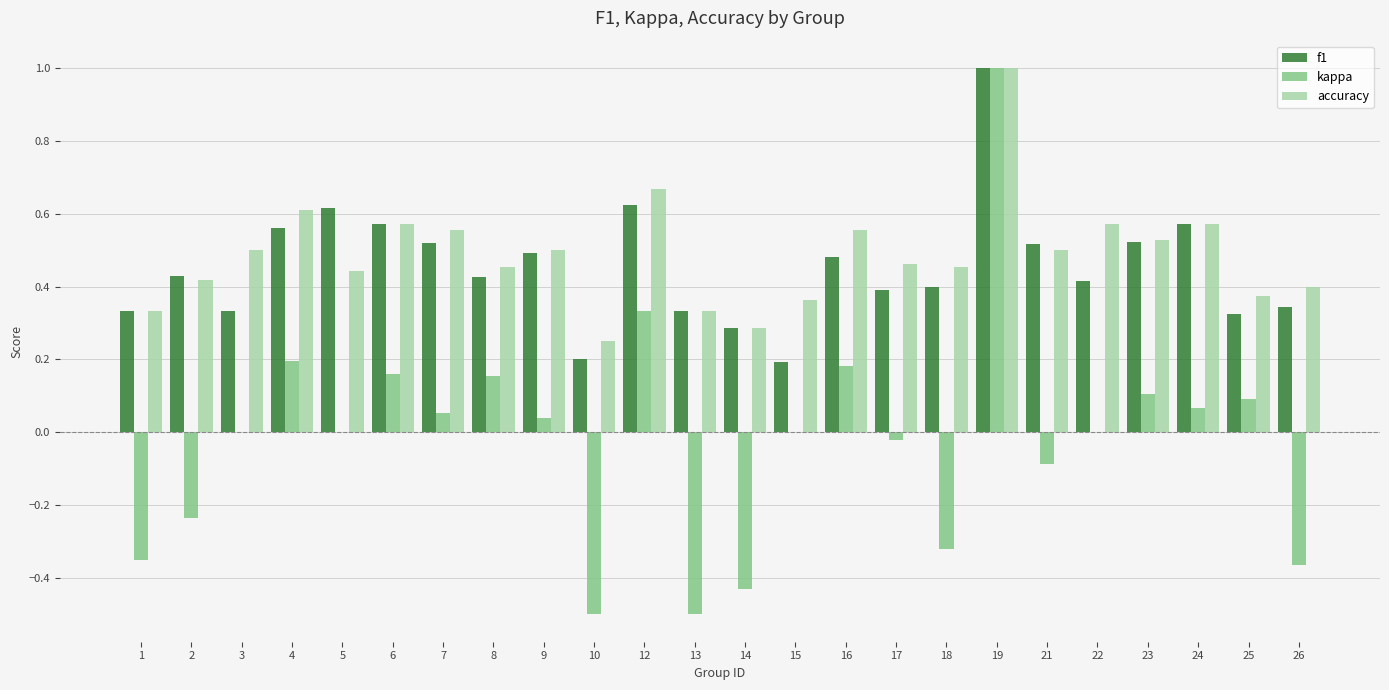

Is the value of kappa at 12 greater than the value of accuracy at 21?

No